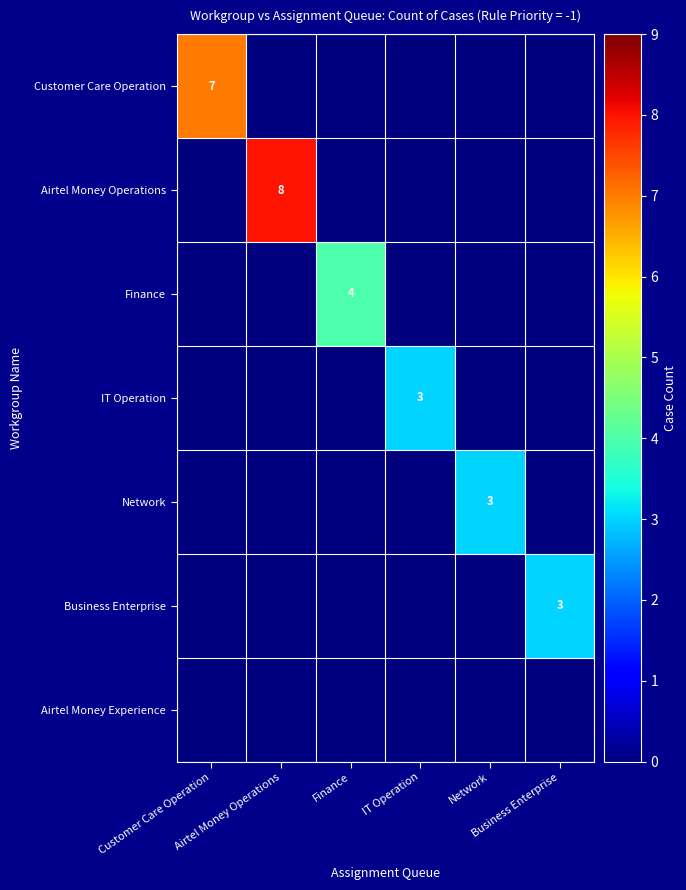

At how many categories does at least one series exceed 5?

2